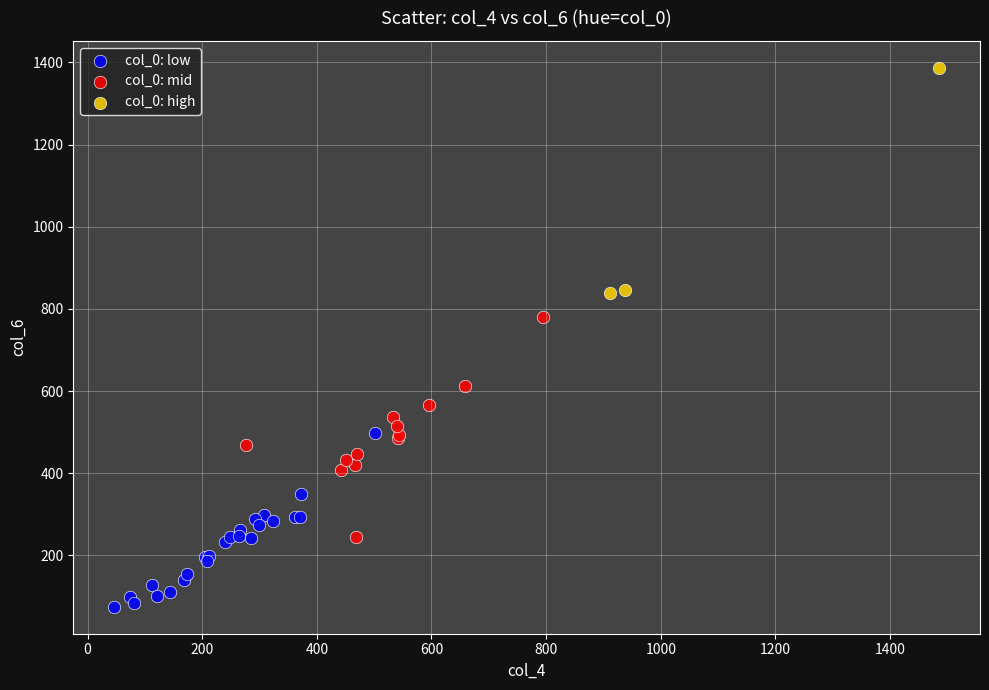

Which series reaches the minimum Y coordinate?

col_0: low